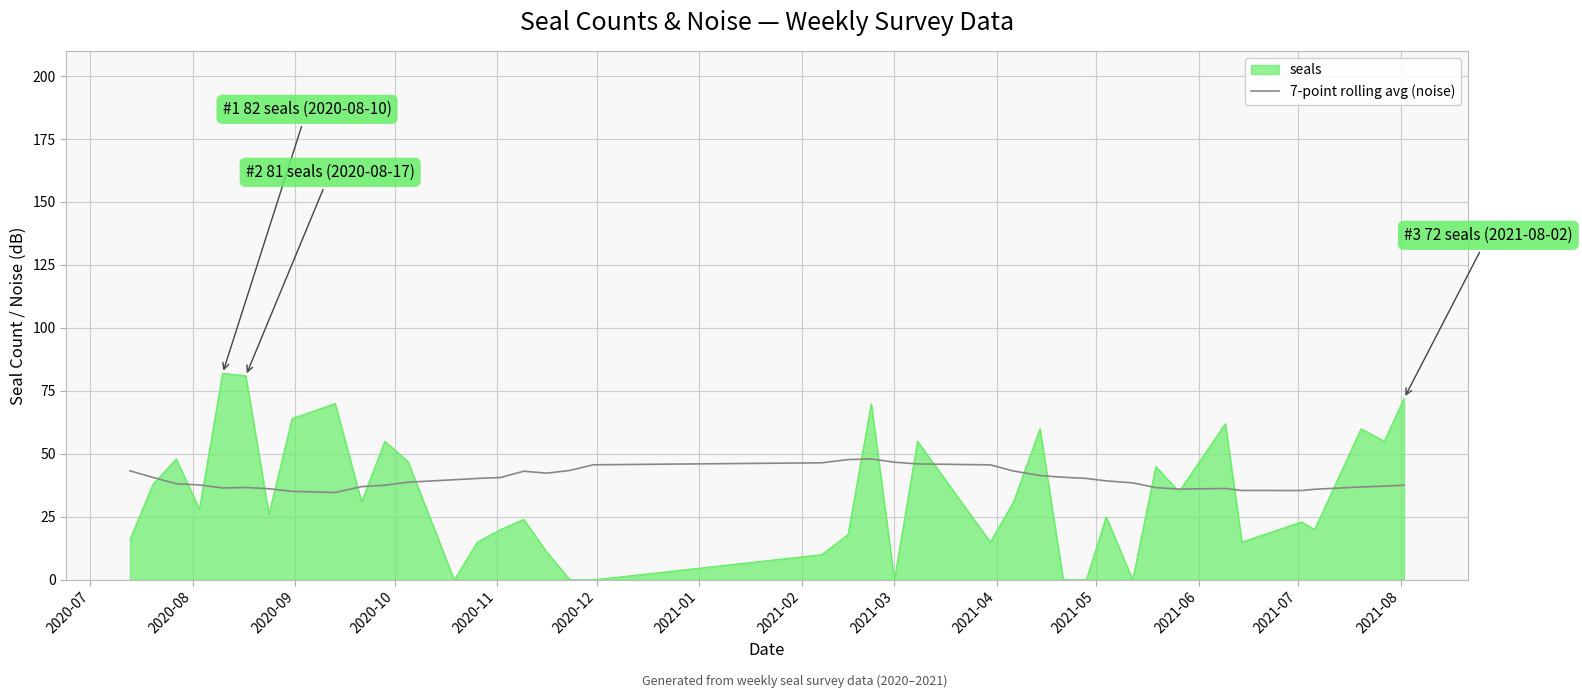

What is the minimum value for 7-point rolling avg (noise)?

34.7